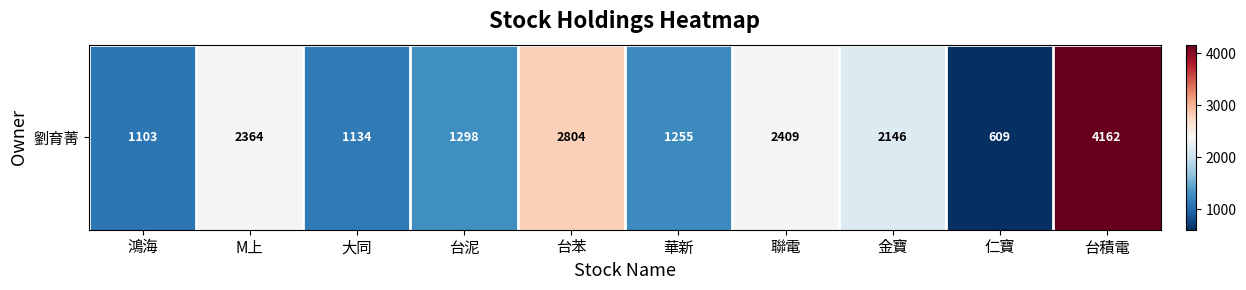

True or false: the data shows 609 at 仁寶.

True